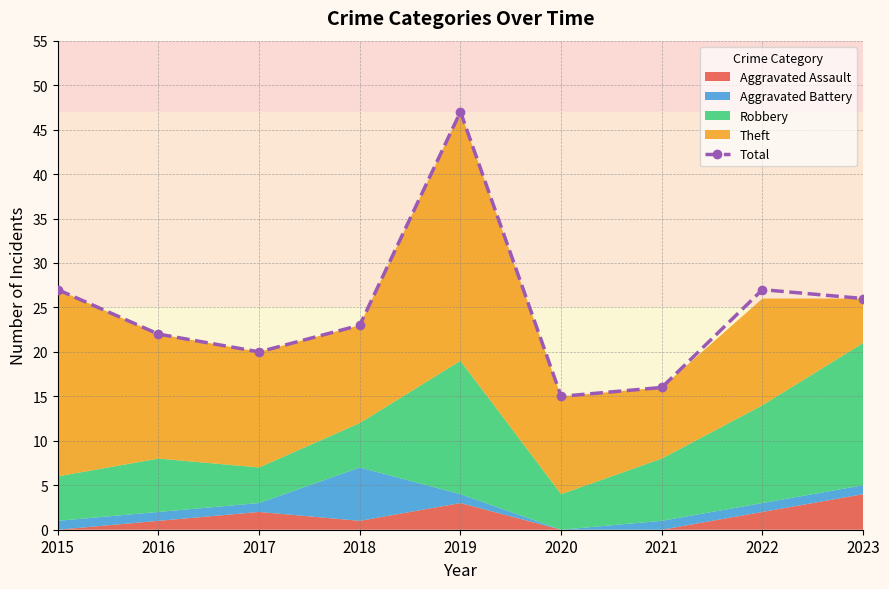

What is the approximate value at 2015, to the nearest 10?

30